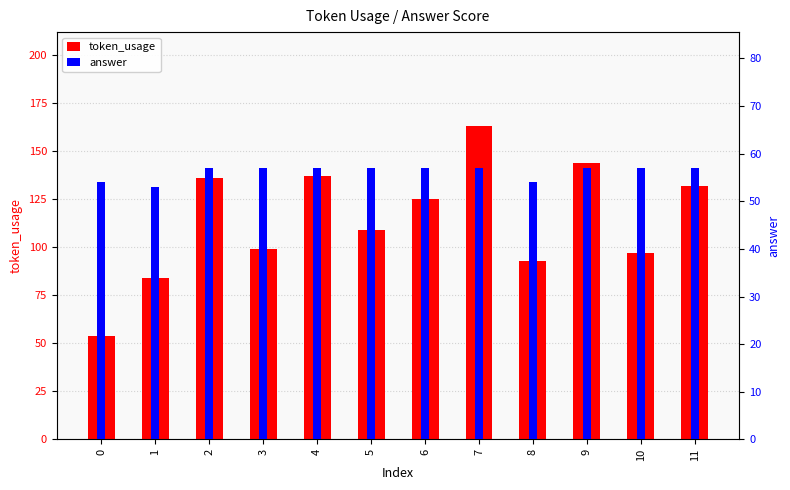

Is it true that token_usage equals 28 at 1?

False